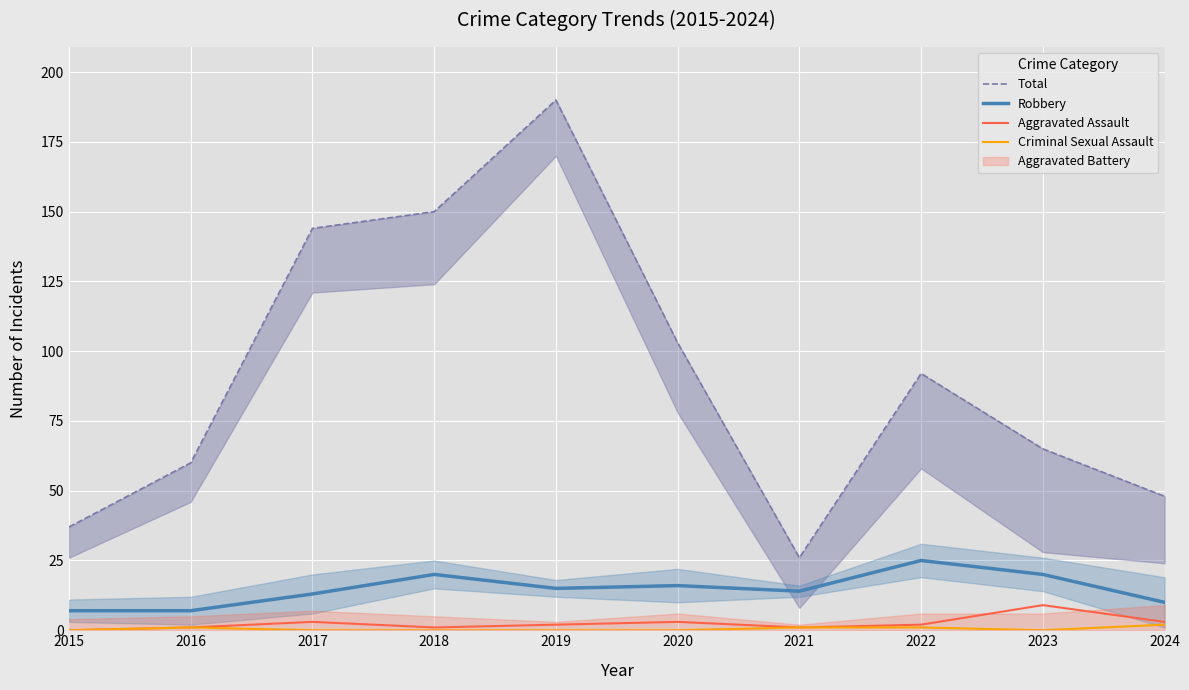

Read the Robbery value at 2023, to the nearest 5.

20